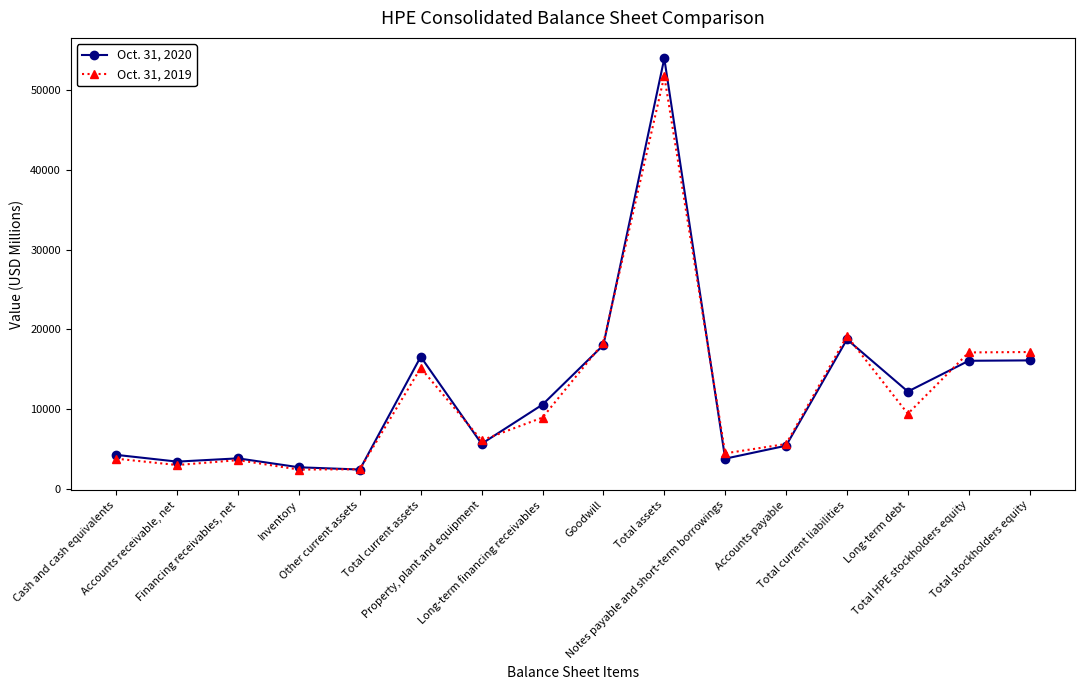

What is the difference between the Oct. 31, 2019 values at Total assets and Accounts receivable, net?

48846